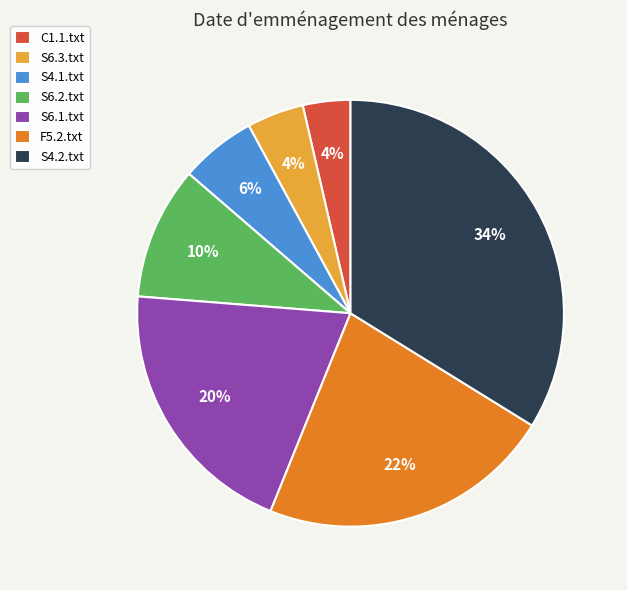

Is the sum of F5.2.txt and C1.1.txt greater than half?

No